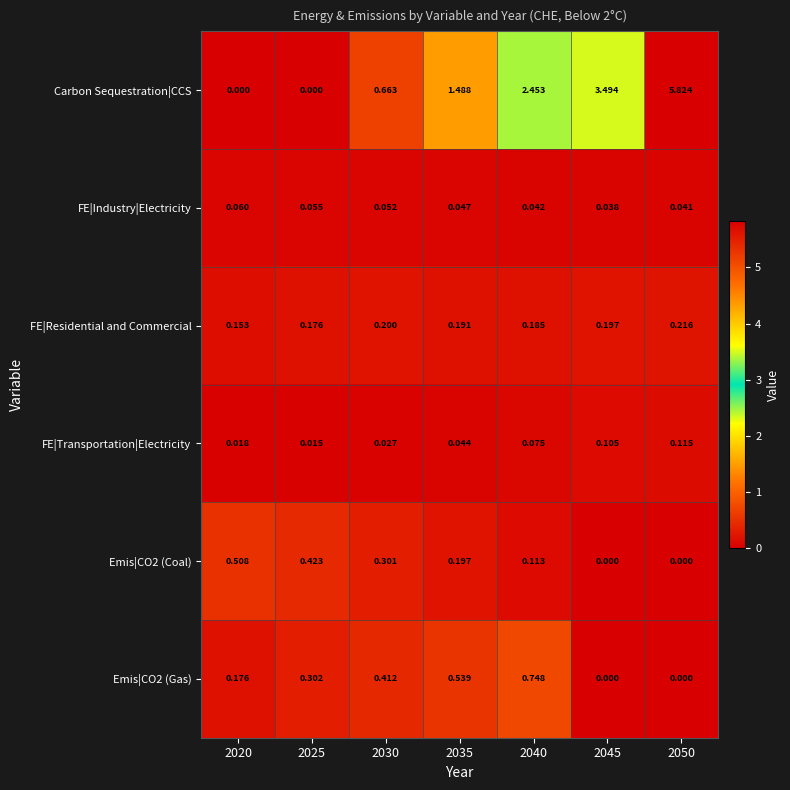

How many series are shown in this chart?

6